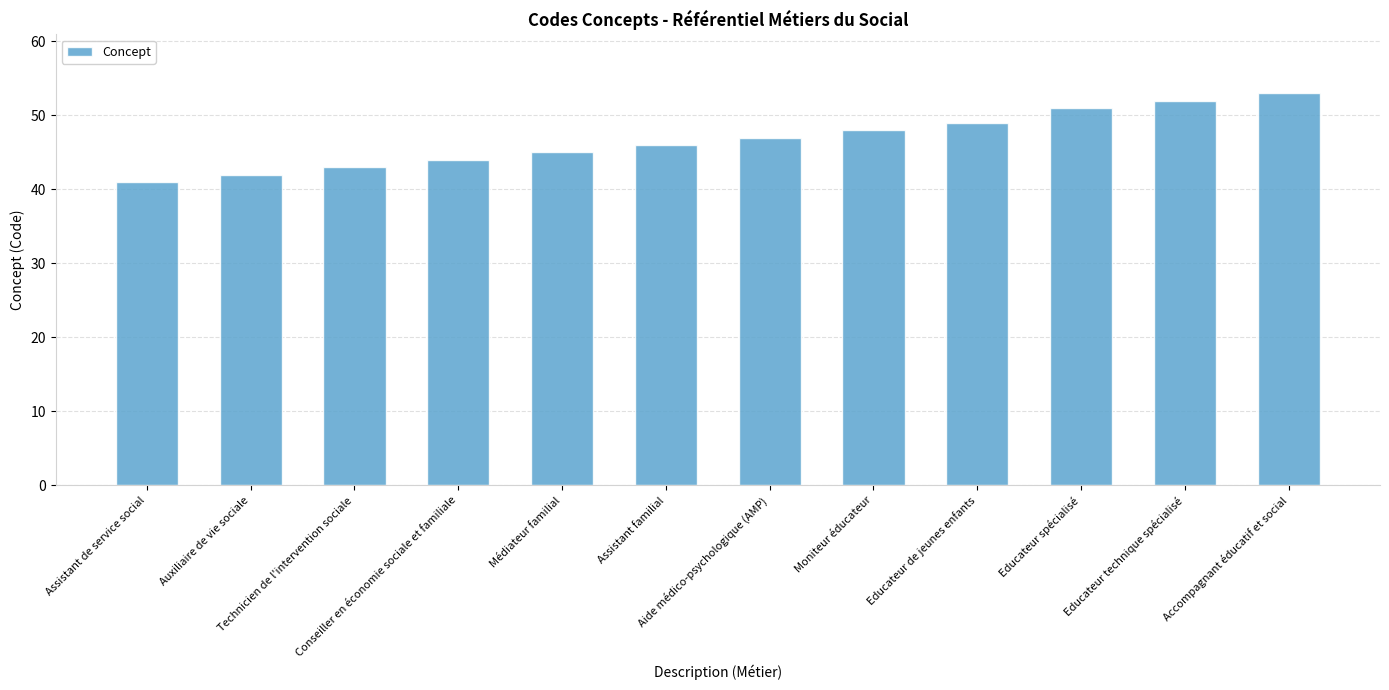

What position from the right is Assistant de service social?

12